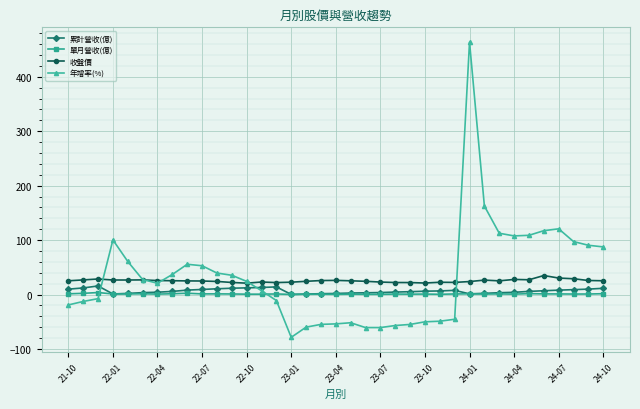

What is the value of the 收盤價 point at the 23rd from the left?

22.1